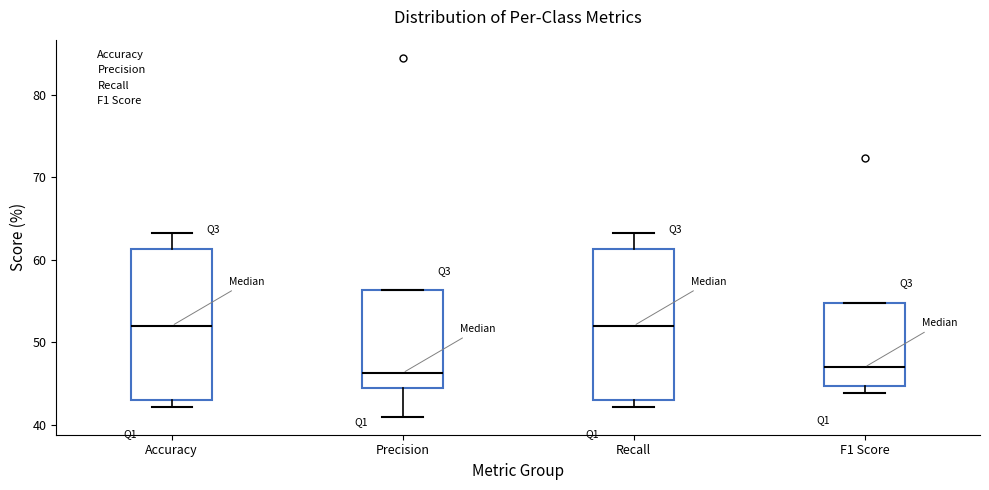

Reading left to right, transcribe this box plot: for each box, give where its median line is, the range the box spans, and where its two whiskers end, as read against the y-axis. The values are not printed on the chart, so give them approximately, as read against the axis.

Accuracy: median 52, box 43 to 61, whiskers 42 to 63
Precision: median 46, box 44 to 56, whiskers 41 to 56
Recall: median 52, box 43 to 61, whiskers 42 to 63
F1 Score: median 47, box 45 to 55, whiskers 44 to 55